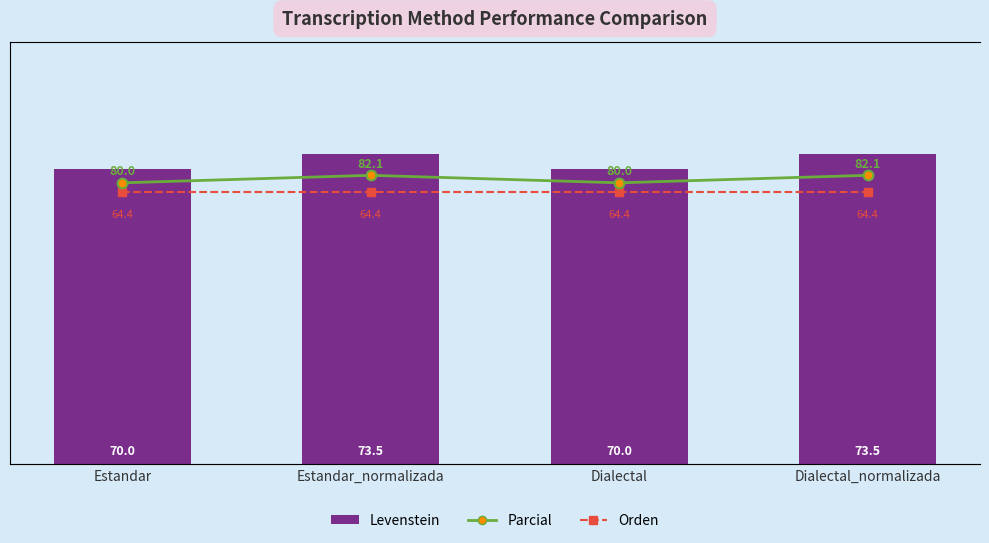

How many groups of bars are there?

4